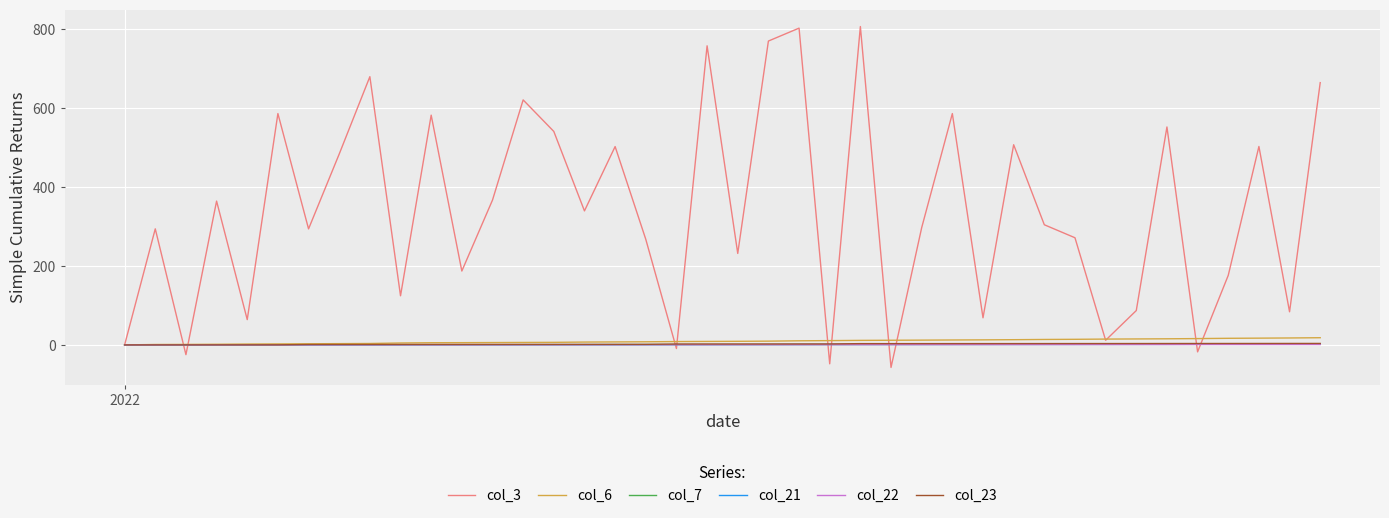

Which series has the largest total across all categories?

col_3